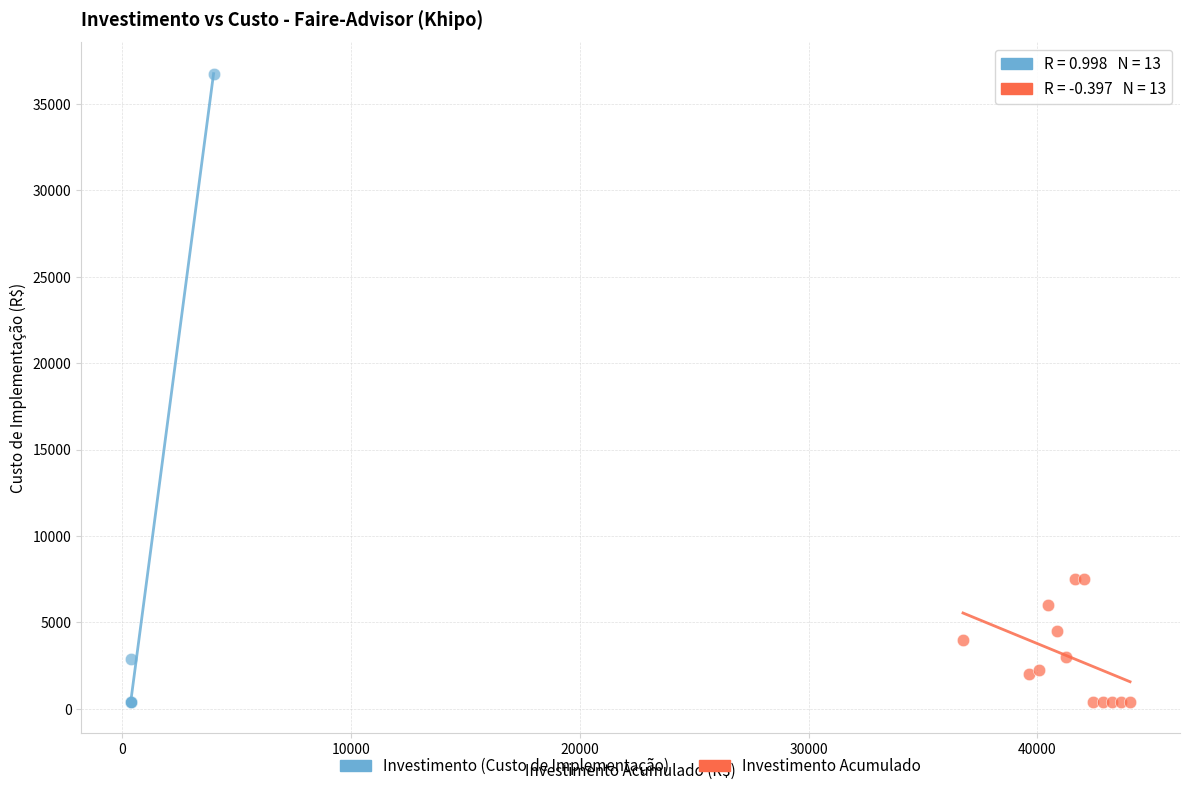

Which series has the widest spread of Y values?

Investimento (Custo de Implementação)